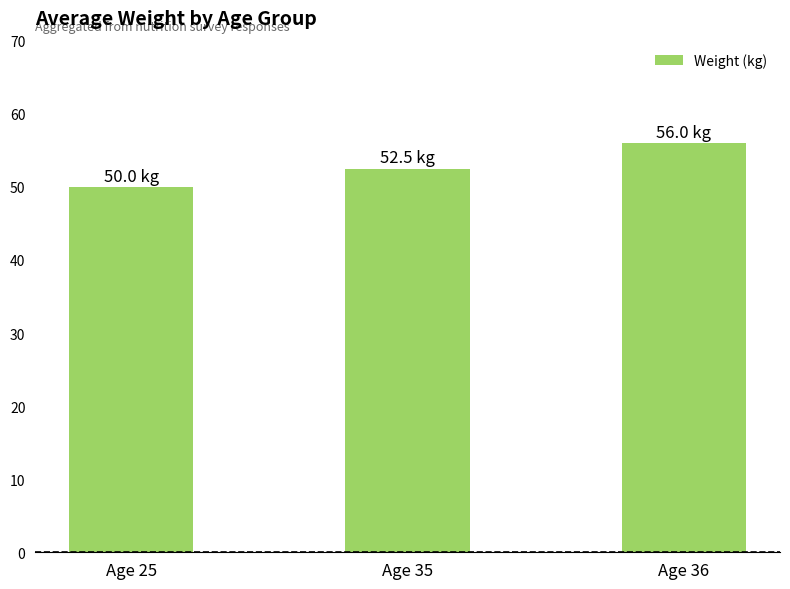

Reading left to right, what are all the values shown in this chart?

Age 25=50.0	Age 35=52.5	Age 36=56.0